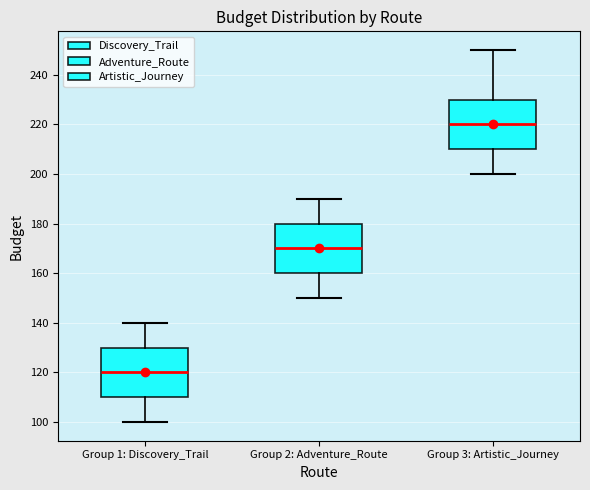

Reading left to right, read every box against the y-axis: the position of its median line, the range the box covers, and the ends of its whiskers. The values are not printed on the chart, so give them approximately, as read against the axis.

Group 1: Discovery_Trail: median 120, box 110 to 130, whiskers 100 to 140
Group 2: Adventure_Route: median 170, box 160 to 180, whiskers 150 to 190
Group 3: Artistic_Journey: median 220, box 210 to 230, whiskers 200 to 250